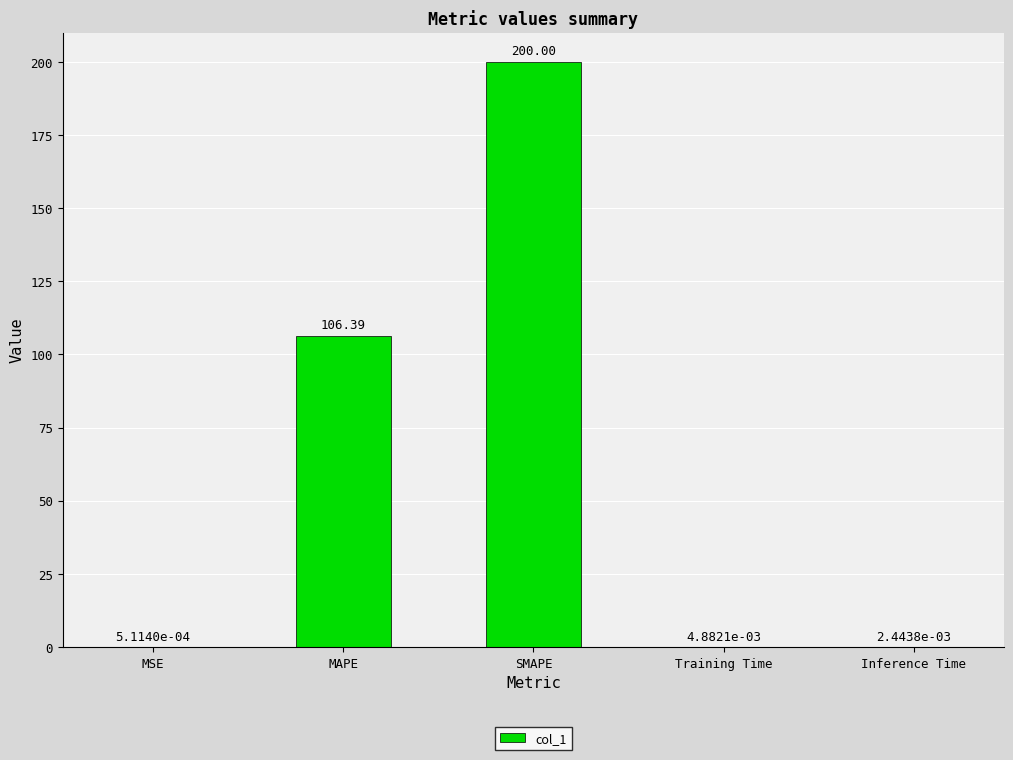

At which category does the chart reach its peak across all series?

SMAPE